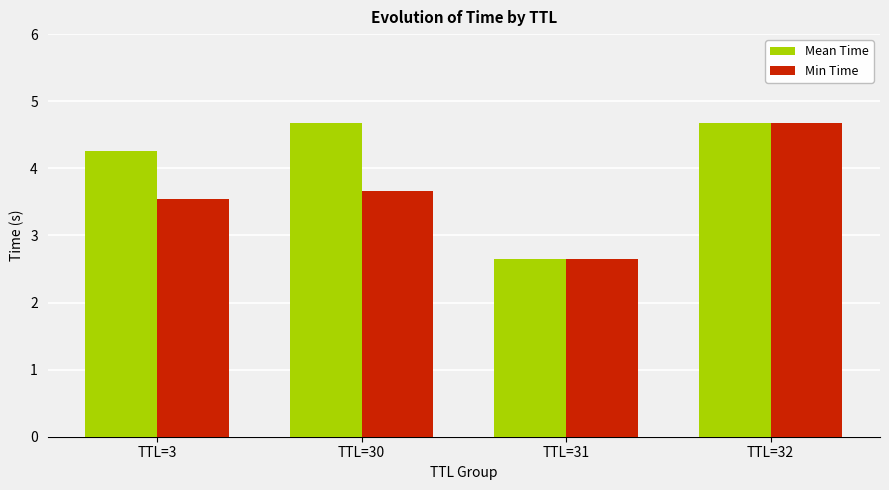

Which series changed the most between TTL=3 and TTL=31?

Mean Time